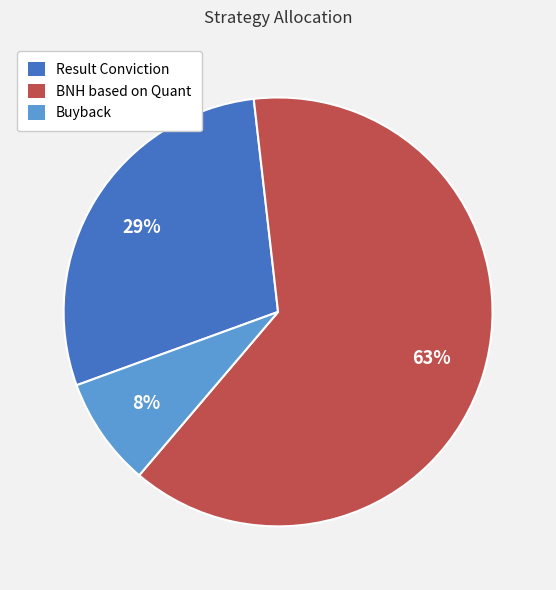

Does any single category account for the majority?

Yes